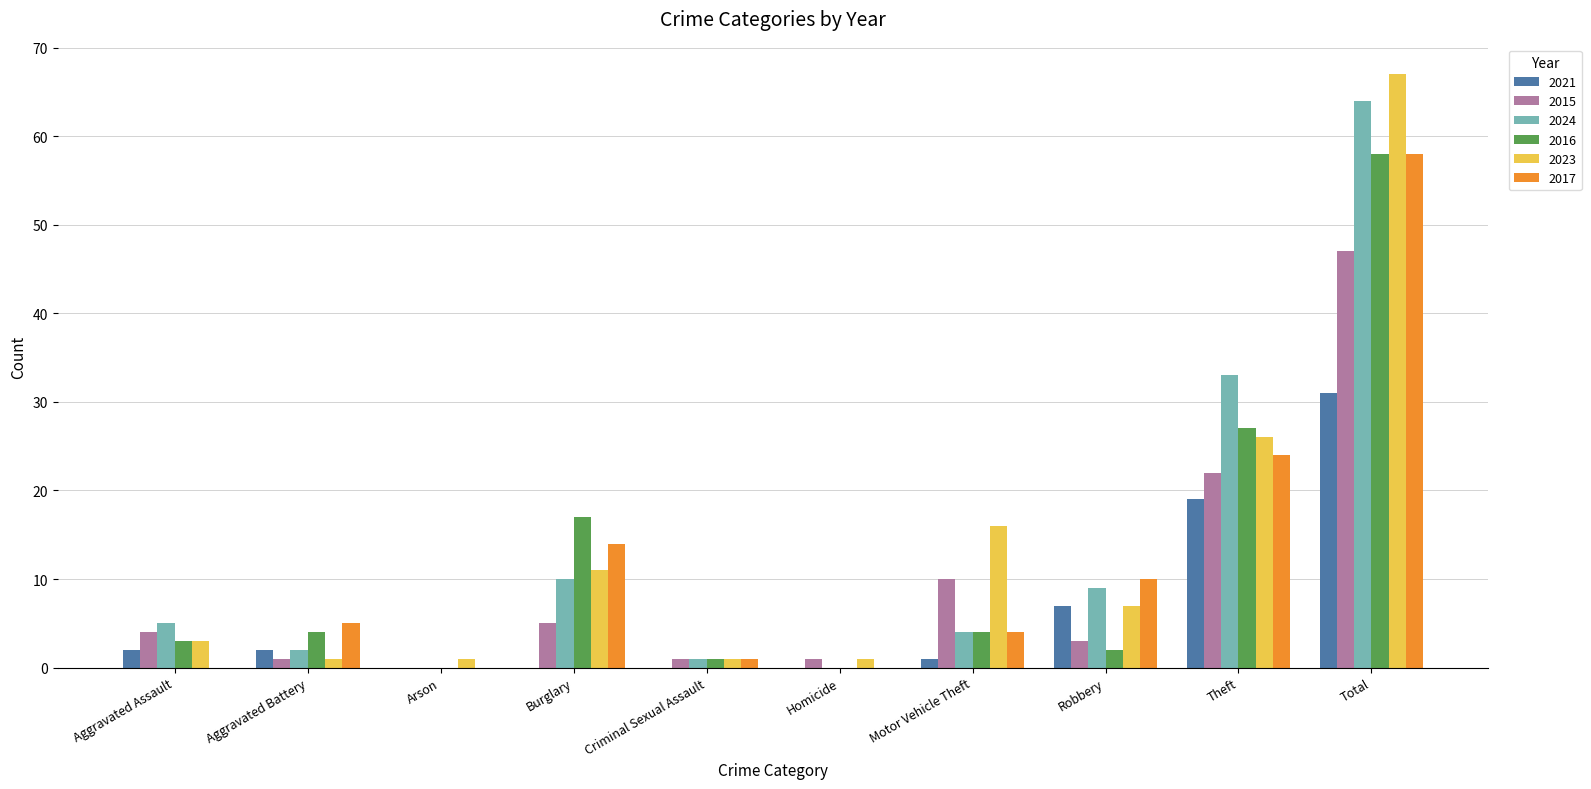

The 2015 series shows 1 at Aggravated Assault. True or false?

False